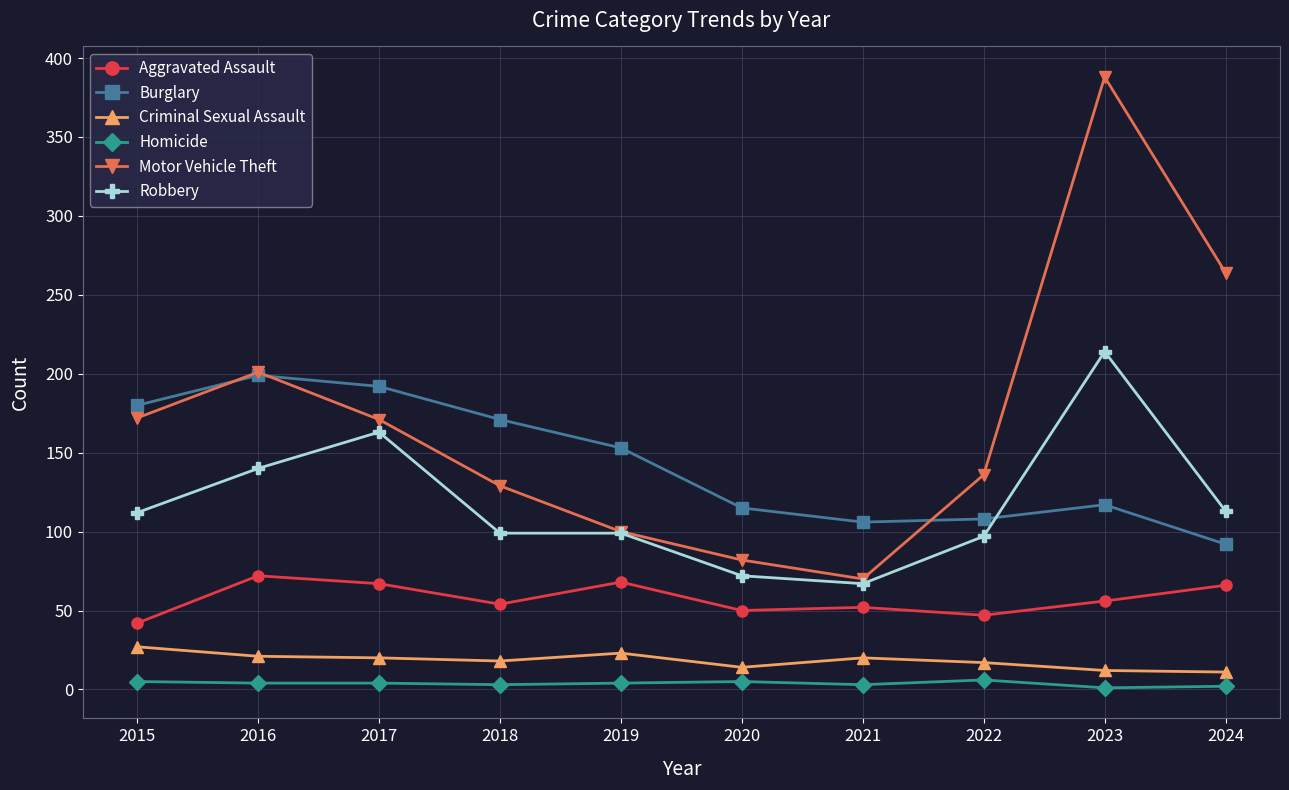

True or false: Aggravated Assault and Motor Vehicle Theft cross at least once.

False